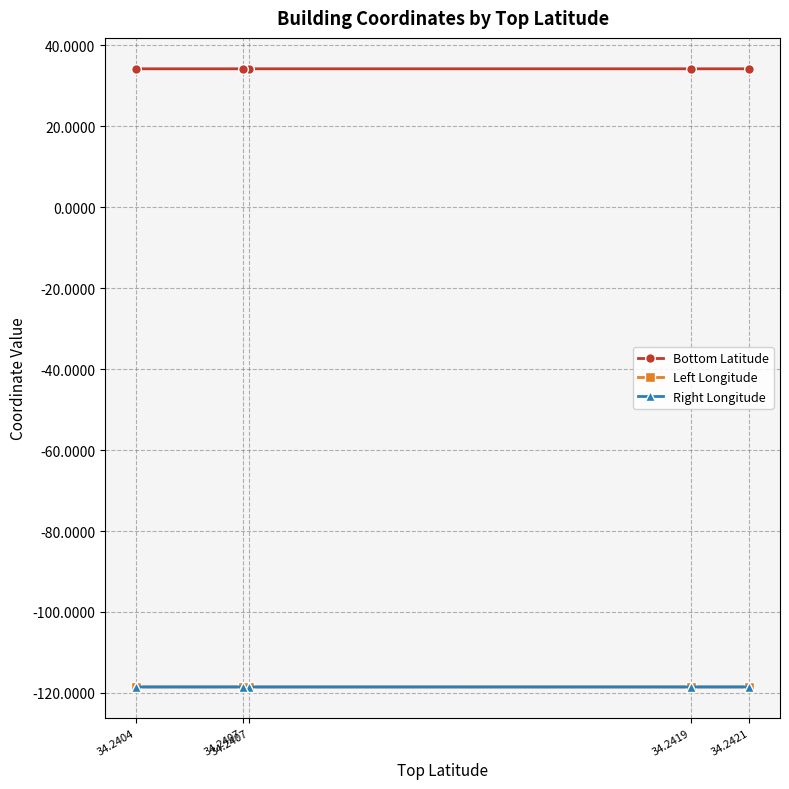

True or false: Right Longitude and Left Longitude cross at least once.

False